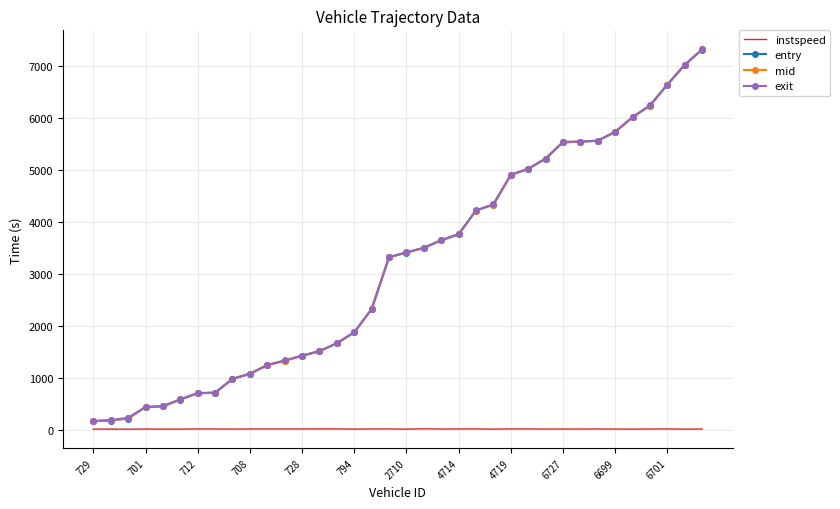

What is the maximum value shown in the chart?

7318.8